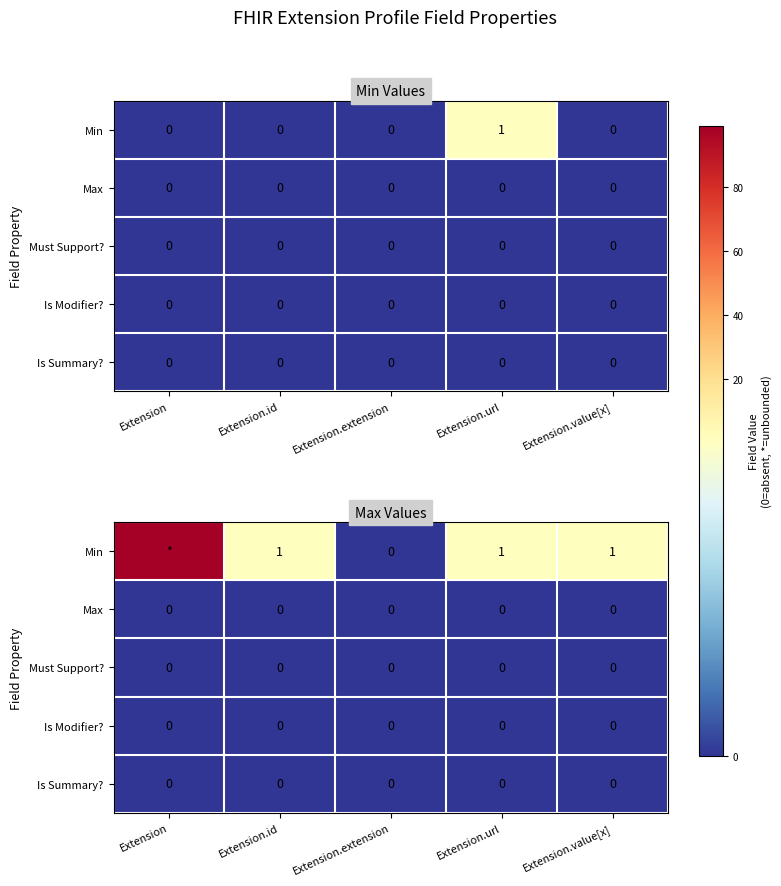

How many values in the Min series are below 1?

1